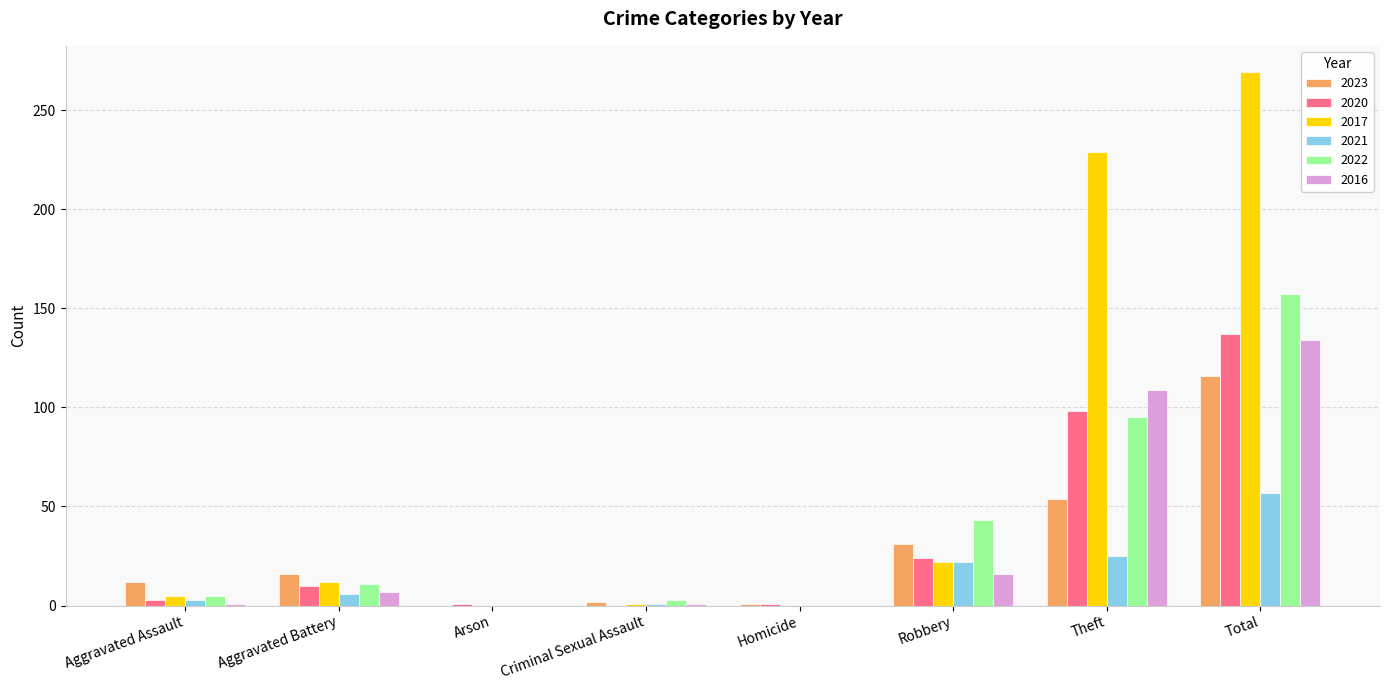

Are the bars grouped side by side (vs. stacked)?

Yes